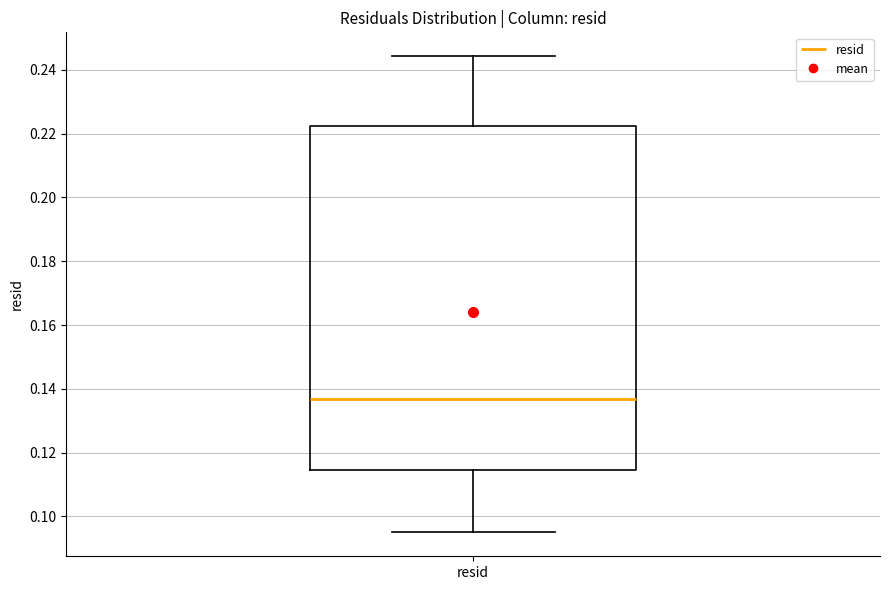

Read this box plot against the y-axis: the position of the median line, the range covered by the box, and the ends of both whiskers. The values are not printed on the chart, so give them approximately, as read against the axis.

median 0.136, box 0.114 to 0.222, whiskers 0.094 to 0.244